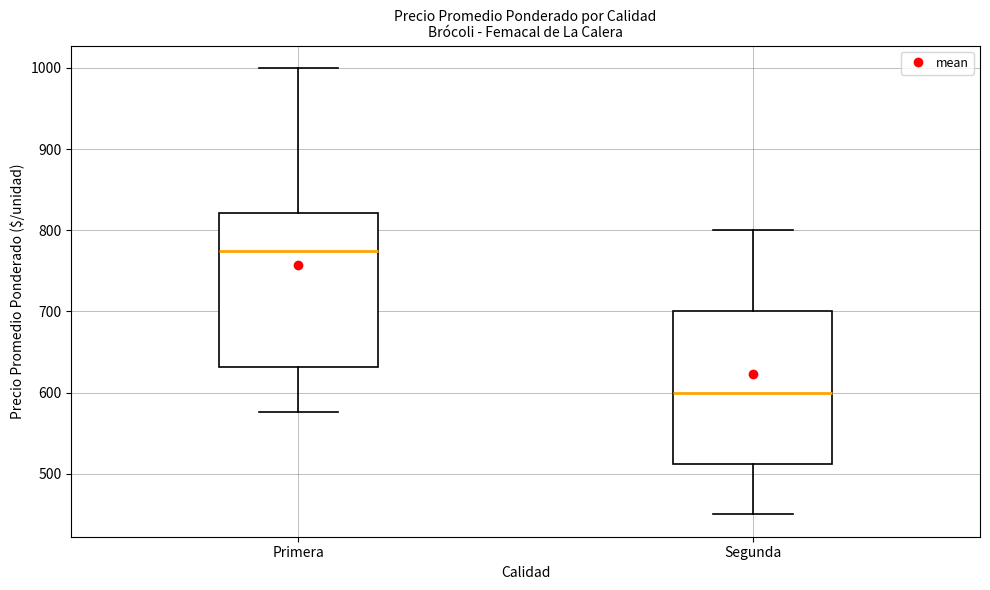

Reading left to right, read every box against the y-axis: the position of its median line, the range the box covers, and the ends of its whiskers. The values are not printed on the chart, so give them approximately, as read against the axis.

Primera: median 780, box 630 to 820, whiskers 580 to 1000
Segunda: median 600, box 510 to 700, whiskers 450 to 800